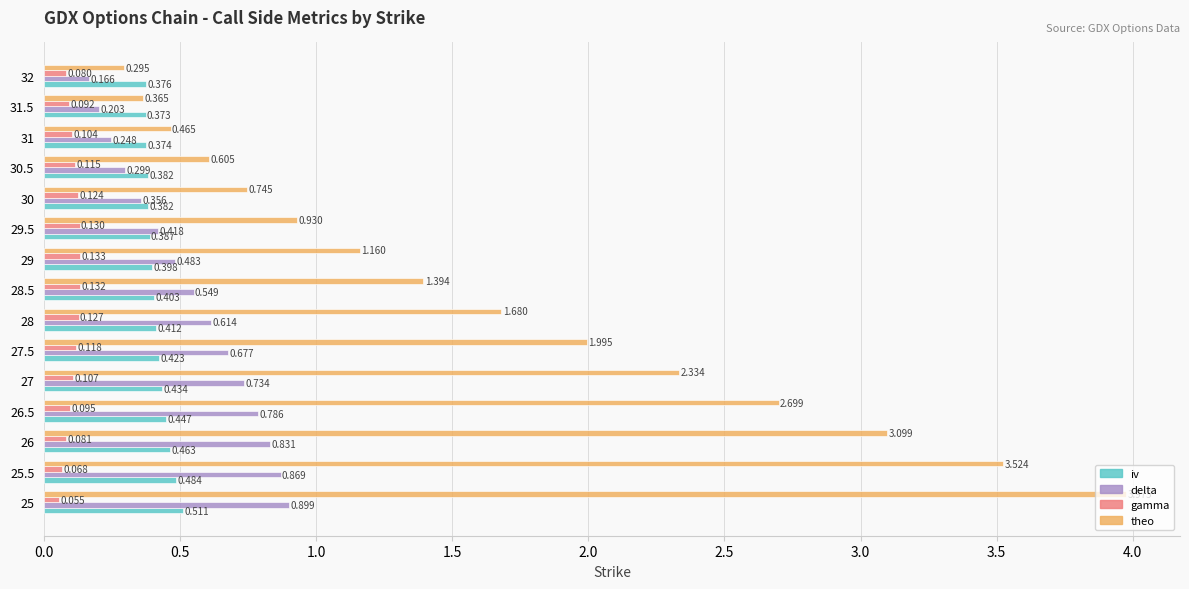

Between 28 and 28.5, which series saw the biggest shift?

theo